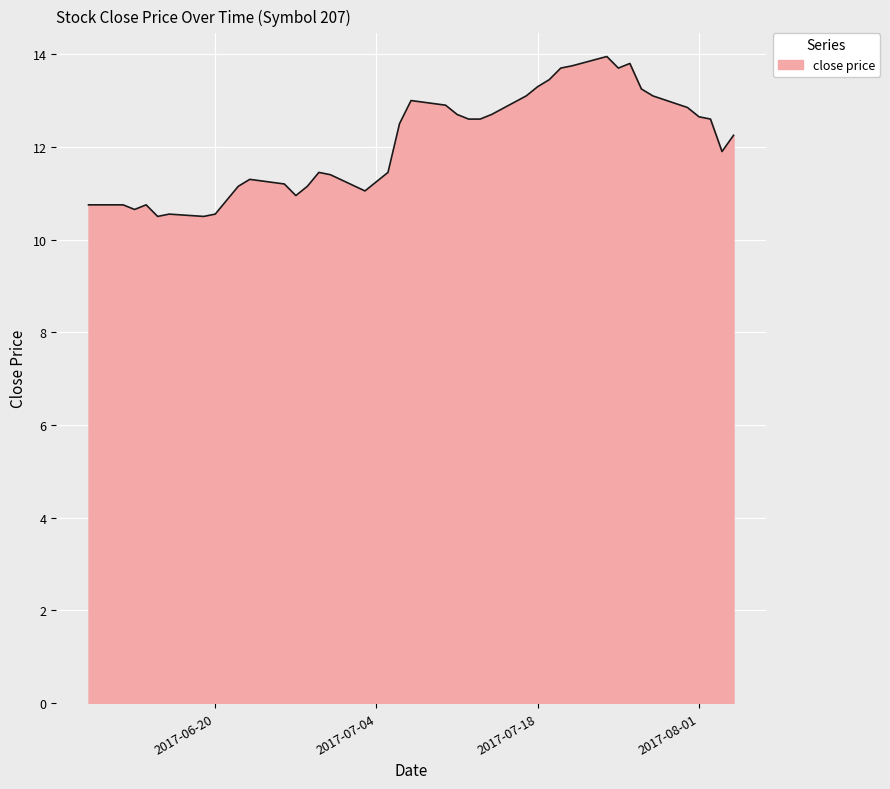

What is the smallest value displayed?

10.5